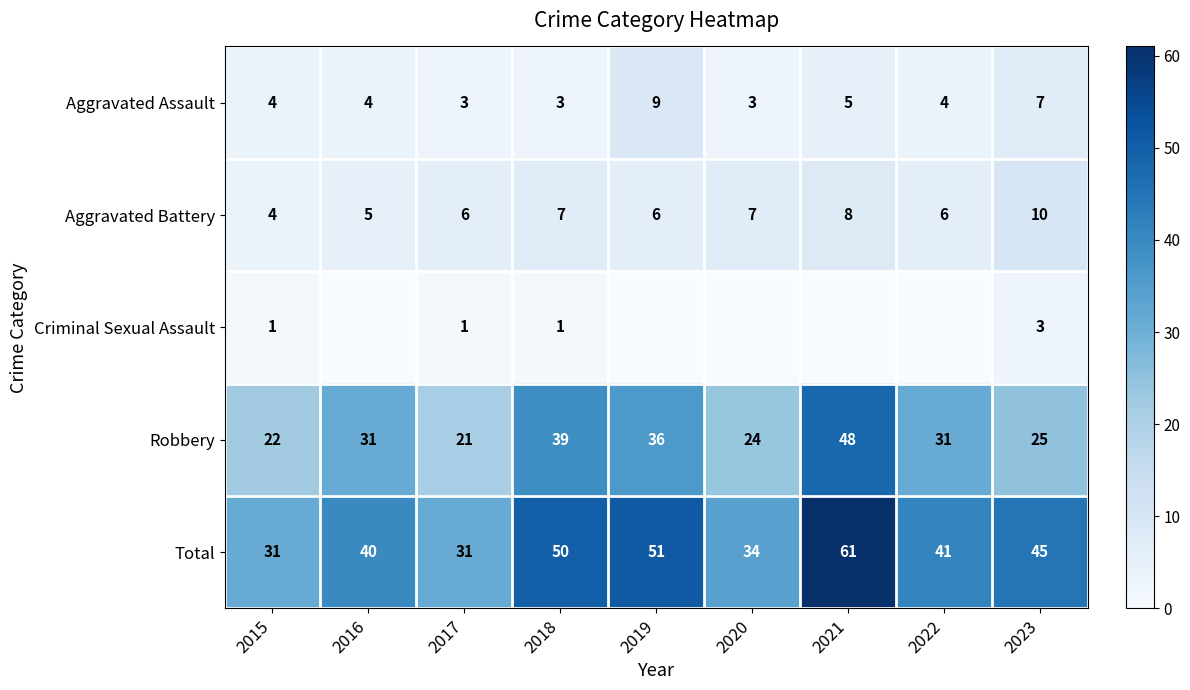

How many data points does each series have?

9